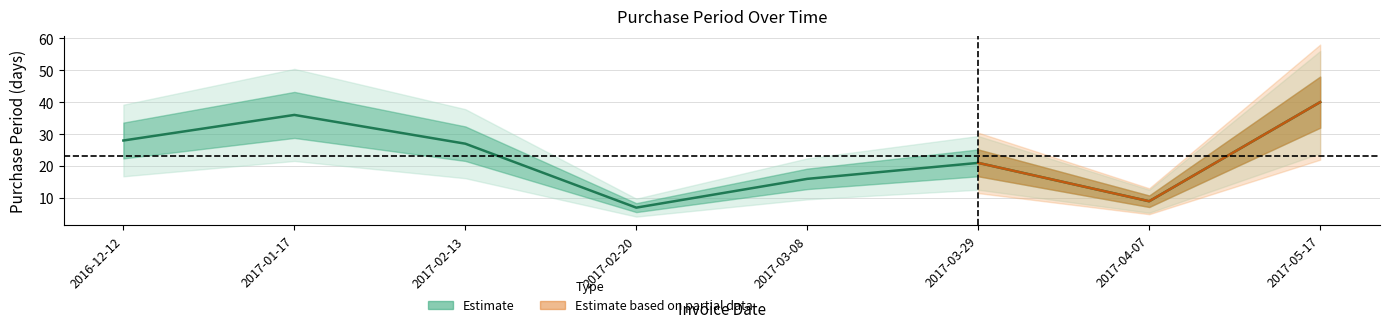

What is the difference between the values at 2017-03-08 and 2017-02-20?

9